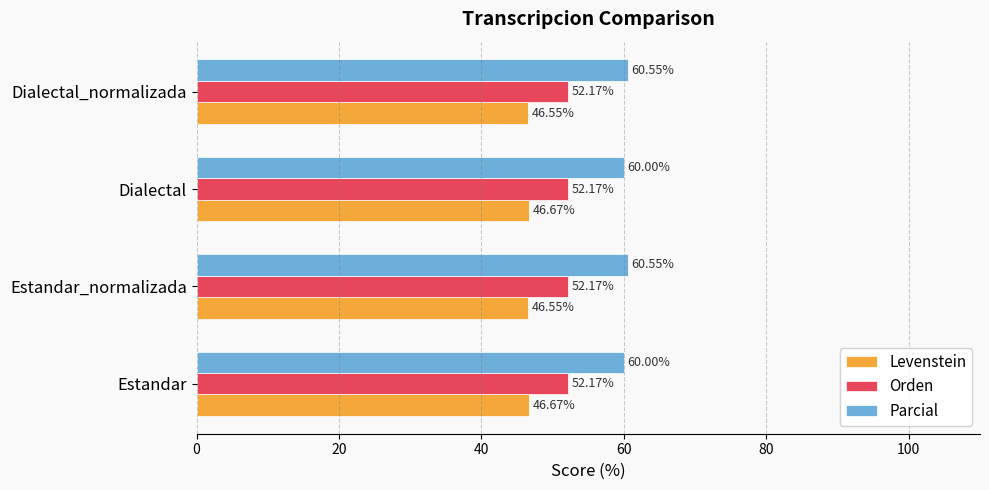

List the series in order of their peak value, highest first.

Parcial, Orden, Levenstein